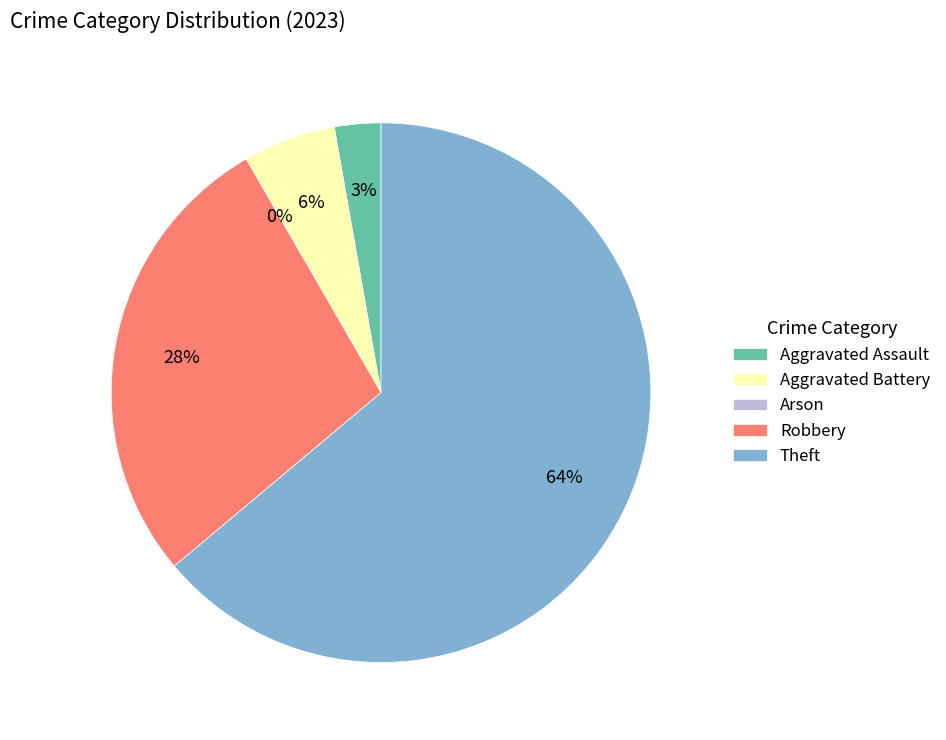

To the nearest percent, what is the average slice percentage?

20%